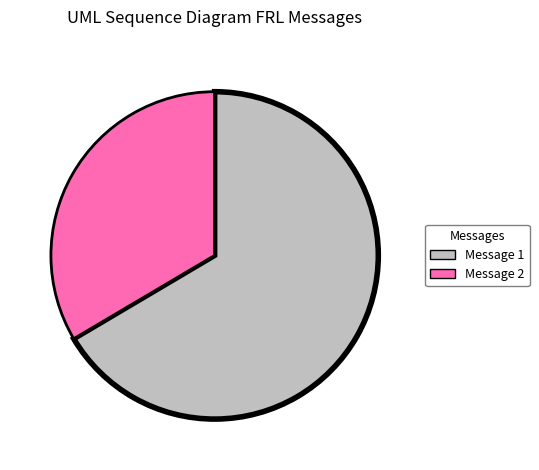

Is it true that Message 1 is 66% of the pie?

True